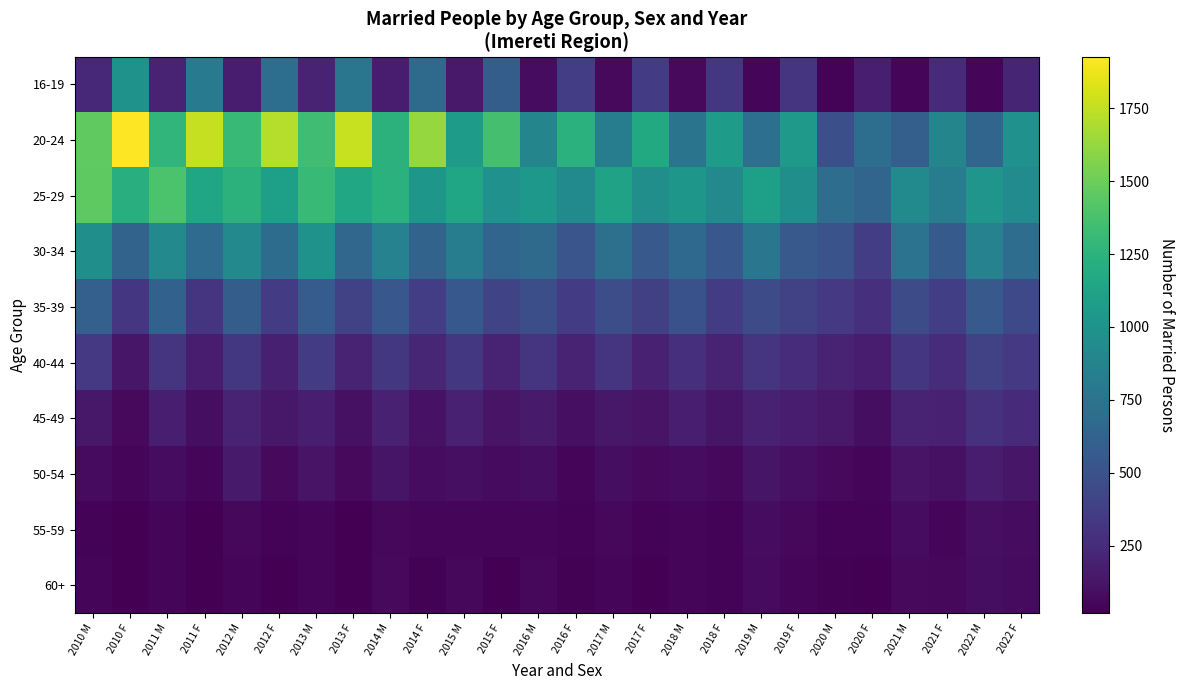

Reading right to left, what are all the values shown in this chart?

16-19: 2022 F=218	2022 M=48	2021 F=253	2021 M=41	2020 F=181	2020 M=38	2019 F=307	2019 M=51	2018 F=325	2018 M=63	2017 F=358	2017 M=69	2016 F=368	2016 M=83	2015 F=584	2015 M=146	2014 F=676	2014 M=167	2013 F=767	2013 M=199	2012 F=711	2012 M=162	2011 F=803	2011 M=209	2010 F=990	2010 M=228
20-24: 2022 F=984	2022 M=642	2021 F=887	2021 M=593	2020 F=707	2020 M=484	2019 F=1054	2019 M=717	2018 F=1072	2018 M=750	2017 F=1176	2017 M=818	2016 F=1234	2016 M=889	2015 F=1365	2015 M=1068	2014 F=1626	2014 M=1242	2013 F=1763	2013 M=1344	2012 F=1713	2012 M=1307	2011 F=1757	2011 M=1273	2010 F=1927	2010 M=1463
25-29: 2022 F=937	2022 M=1010	2021 F=823	2021 M=927	2020 F=644	2020 M=703	2019 F=969	2019 M=1096	2018 F=915	2018 M=1029	2017 F=958	2017 M=1119	2016 F=933	2016 M=1038	2015 F=984	2015 M=1145	2014 F=1032	2014 M=1235	2013 F=1156	2013 M=1301	2012 F=1098	2012 M=1243	2011 F=1149	2011 M=1387	2010 F=1212	2010 M=1451
30-34: 2022 F=699	2022 M=868	2021 F=561	2021 M=746	2020 F=367	2020 M=503	2019 F=551	2019 M=770	2018 F=536	2018 M=674	2017 F=550	2017 M=719	2016 F=519	2016 M=680	2015 F=640	2015 M=816	2014 F=627	2014 M=861	2013 F=650	2013 M=992	2012 F=690	2012 M=914	2011 F=684	2011 M=920	2010 F=629	2010 M=967
35-39: 2022 F=440	2022 M=552	2021 F=374	2021 M=455	2020 F=278	2020 M=332	2019 F=390	2019 M=461	2018 F=352	2018 M=498	2017 F=378	2017 M=472	2016 F=359	2016 M=479	2015 F=408	2015 M=543	2014 F=367	2014 M=539	2013 F=391	2013 M=572	2012 F=356	2012 M=581	2011 F=315	2011 M=608	2010 F=317	2010 M=606
40-44: 2022 F=332	2022 M=391	2021 F=260	2021 M=323	2020 F=168	2020 M=199	2019 F=257	2019 M=314	2018 F=207	2018 M=282	2017 F=193	2017 M=316	2016 F=208	2016 M=309	2015 F=209	2015 M=326	2014 F=220	2014 M=324	2013 F=209	2013 M=352	2012 F=185	2012 M=331	2011 F=169	2011 M=305	2010 F=136	2010 M=337
45-49: 2022 F=247	2022 M=291	2021 F=191	2021 M=204	2020 F=92	2020 M=148	2019 F=164	2019 M=195	2018 F=126	2018 M=180	2017 F=115	2017 M=143	2016 F=100	2016 M=153	2015 F=116	2015 M=195	2014 F=110	2014 M=195	2013 F=106	2013 M=177	2012 F=140	2012 M=209	2011 F=89	2011 M=179	2010 F=64	2010 M=142
50-54: 2022 F=136	2022 M=171	2021 F=101	2021 M=119	2020 F=52	2020 M=69	2019 F=95	2019 M=127	2018 F=56	2018 M=81	2017 F=64	2017 M=88	2016 F=52	2016 M=89	2015 F=75	2015 M=97	2014 F=83	2014 M=123	2013 F=63	2013 M=115	2012 F=65	2012 M=158	2011 F=45	2011 M=79	2010 F=41	2010 M=72
55-59: 2022 F=85	2022 M=93	2021 F=46	2021 M=81	2020 F=37	2020 M=37	2019 F=56	2019 M=80	2018 F=39	2018 M=52	2017 F=40	2017 M=61	2016 F=33	2016 M=52	2015 F=41	2015 M=47	2014 F=41	2014 M=61	2013 F=24	2013 M=53	2012 F=40	2012 M=56	2011 F=24	2011 M=47	2010 F=23	2010 M=39
60+: 2022 F=76	2022 M=88	2021 F=59	2021 M=66	2020 F=18	2020 M=31	2019 F=45	2019 M=77	2018 F=33	2018 M=52	2017 F=18	2017 M=45	2016 F=26	2016 M=60	2015 F=22	2015 M=61	2014 F=31	2014 M=66	2013 F=18	2013 M=41	2012 F=20	2012 M=54	2011 F=23	2011 M=51	2010 F=21	2010 M=52